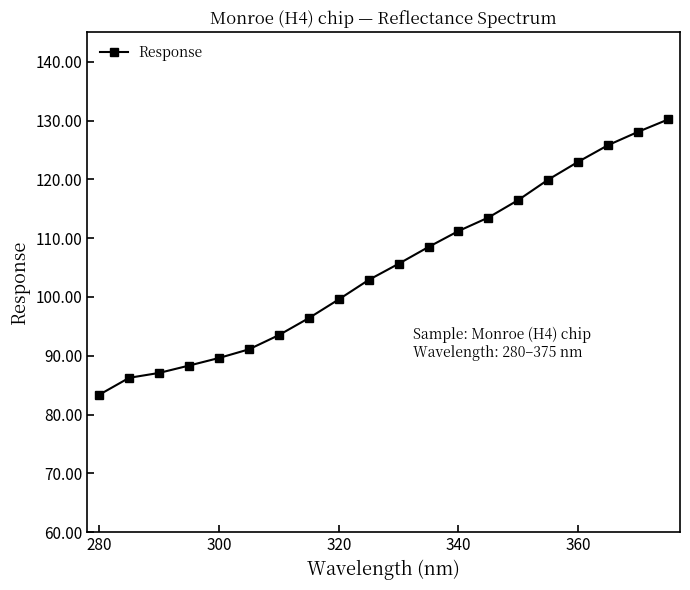

What is the average value?

105.0